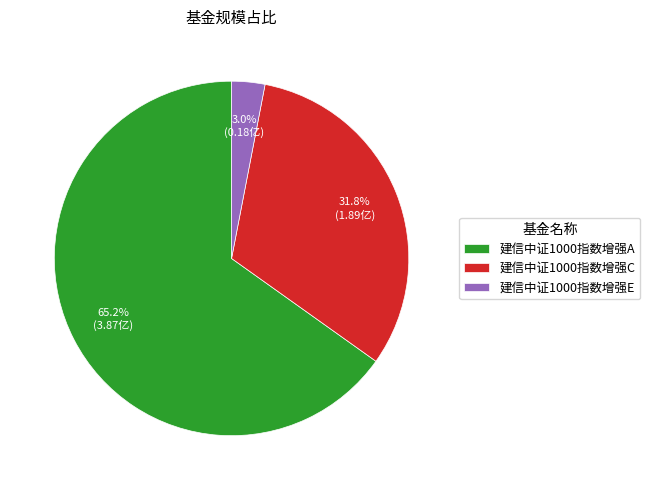

How many slices are in this pie chart?

3